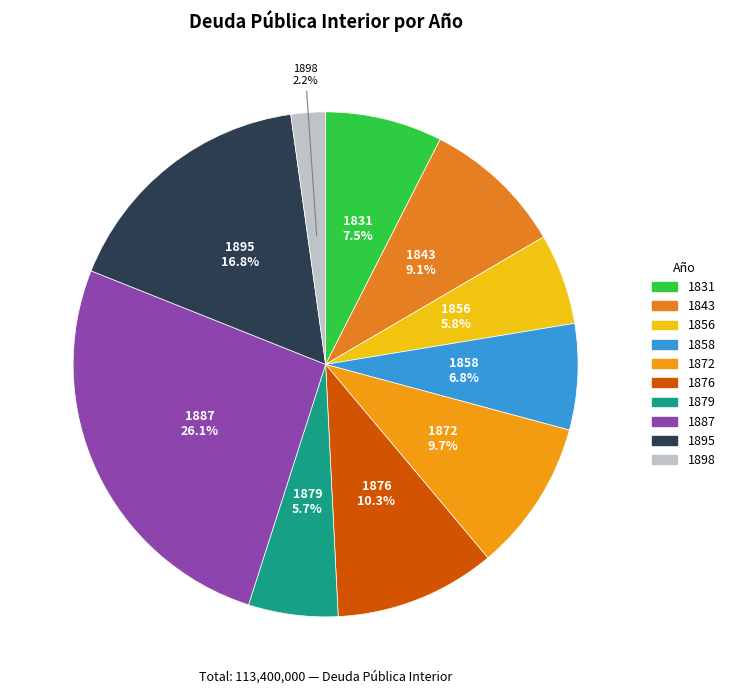

Which slice is the smallest?

1898